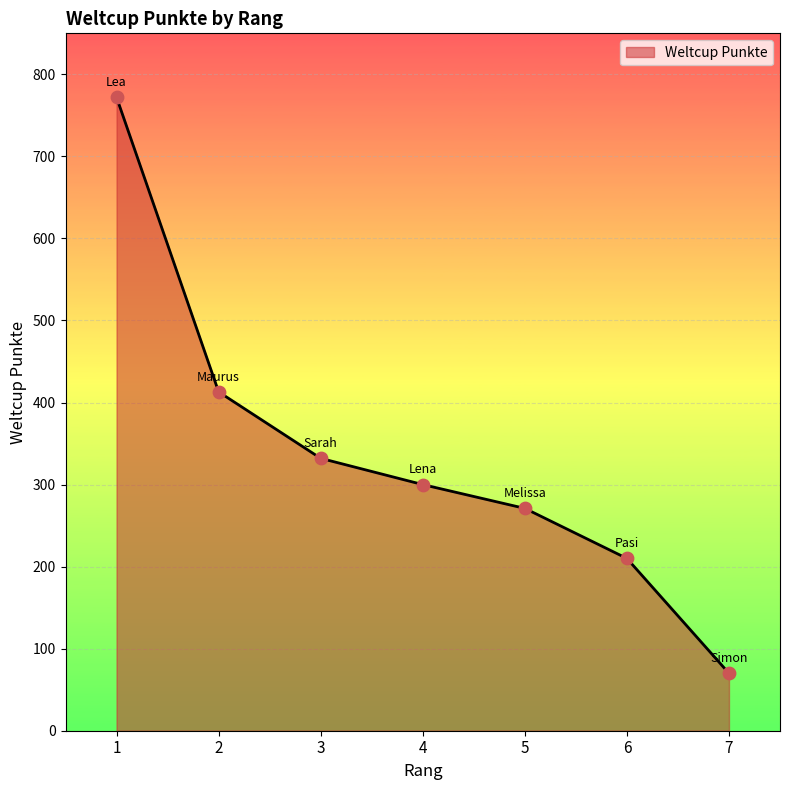

Approximately how many times larger is the value at 4 compared to 3?

0.9